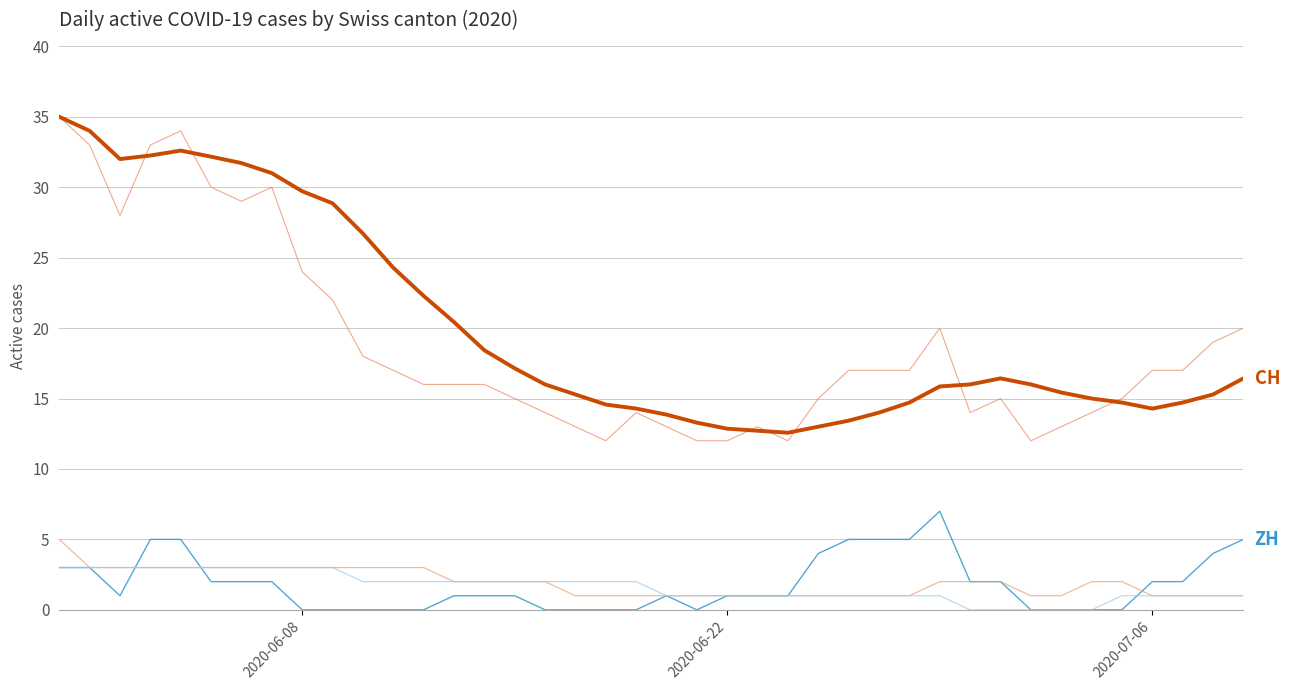

What is the maximum value shown in the chart?

35.0